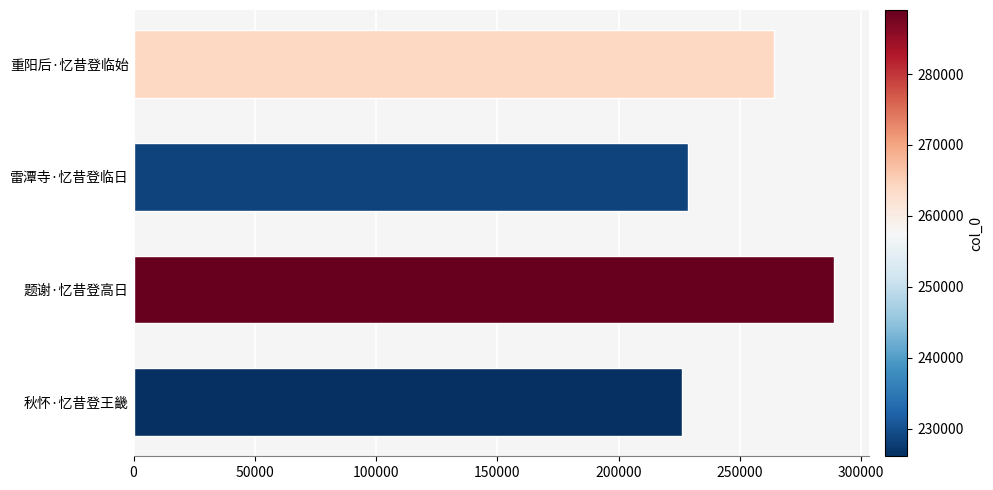

What is the label of the 2nd bar from the bottom?

题谢·忆昔登高日